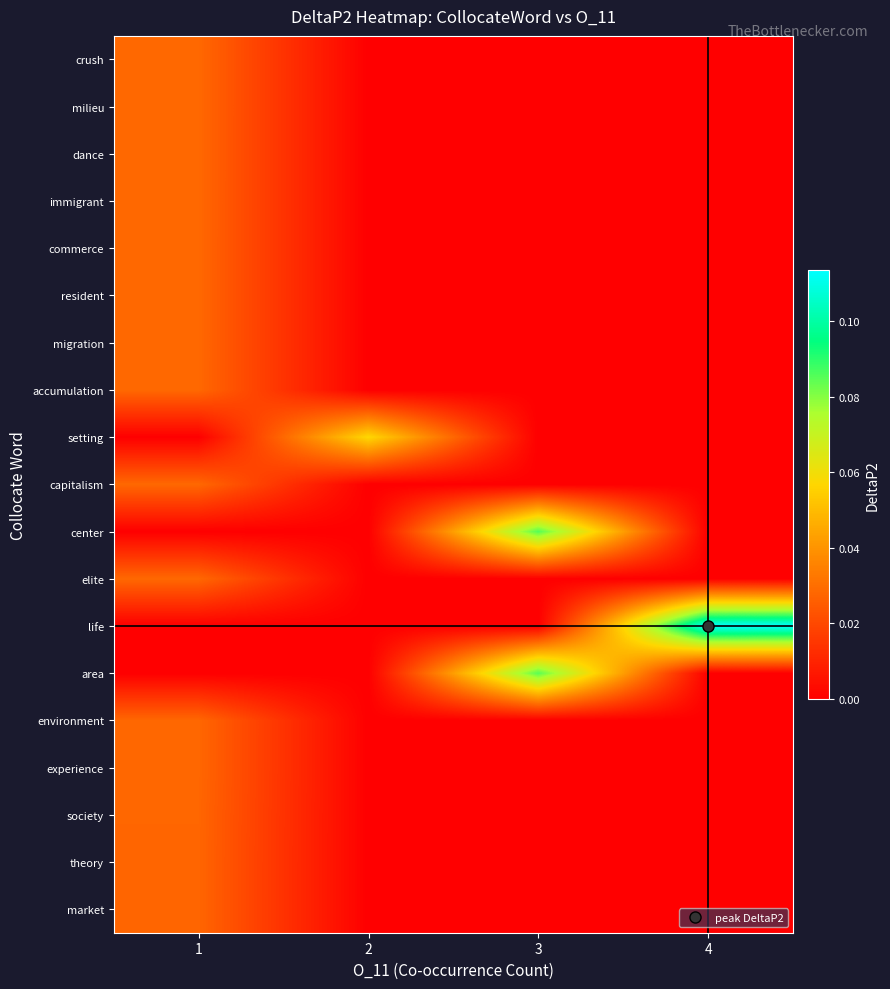

At how many categories does at least one series exceed 0?

4